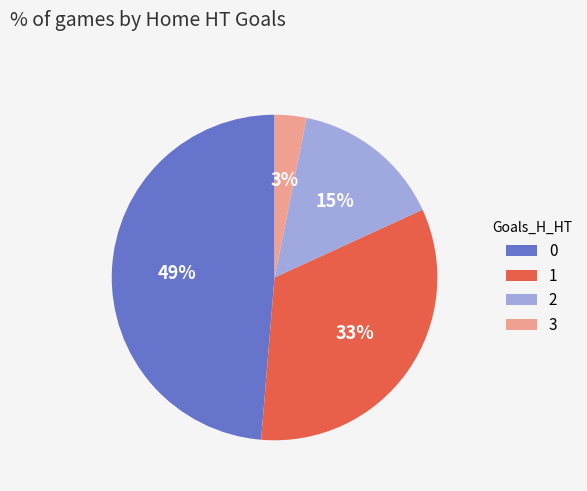

Which slice is the smallest?

3